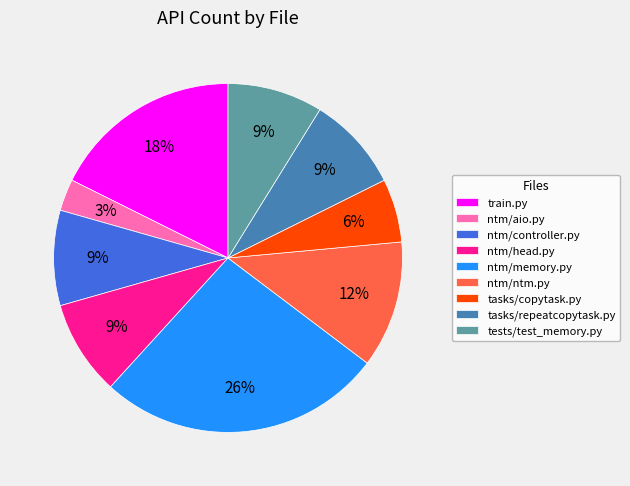

What is the ratio of the value at ntm/head.py to the value at ntm/controller.py?

1.0